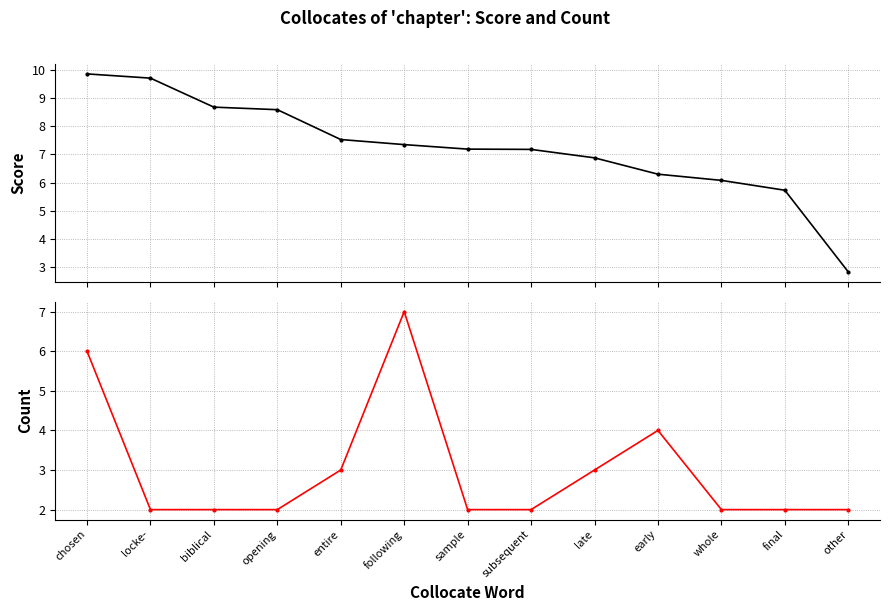

What are all the series names shown in the legend?

Score, Count